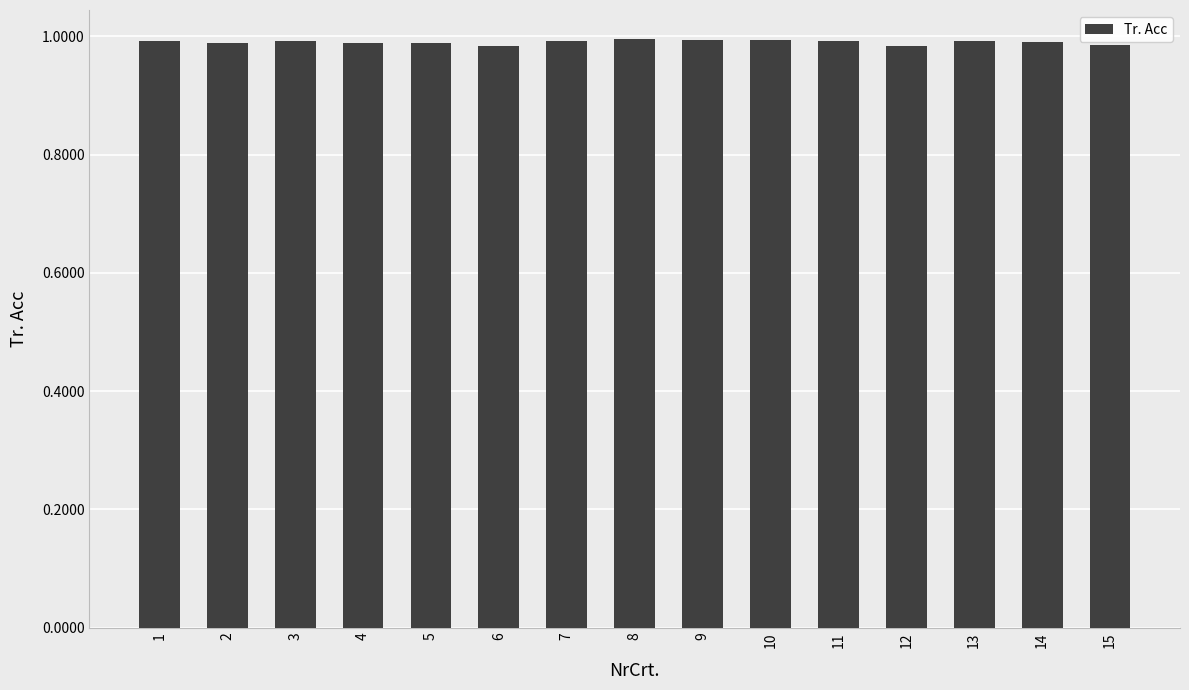

What is the sum of the values at 3 and 12?

2.0